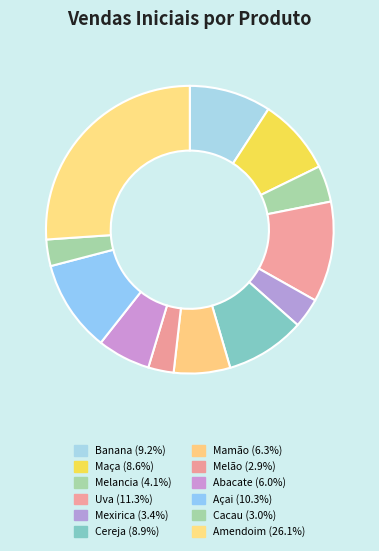

Combined, do Amendoim and Banana account for over 50%?

No